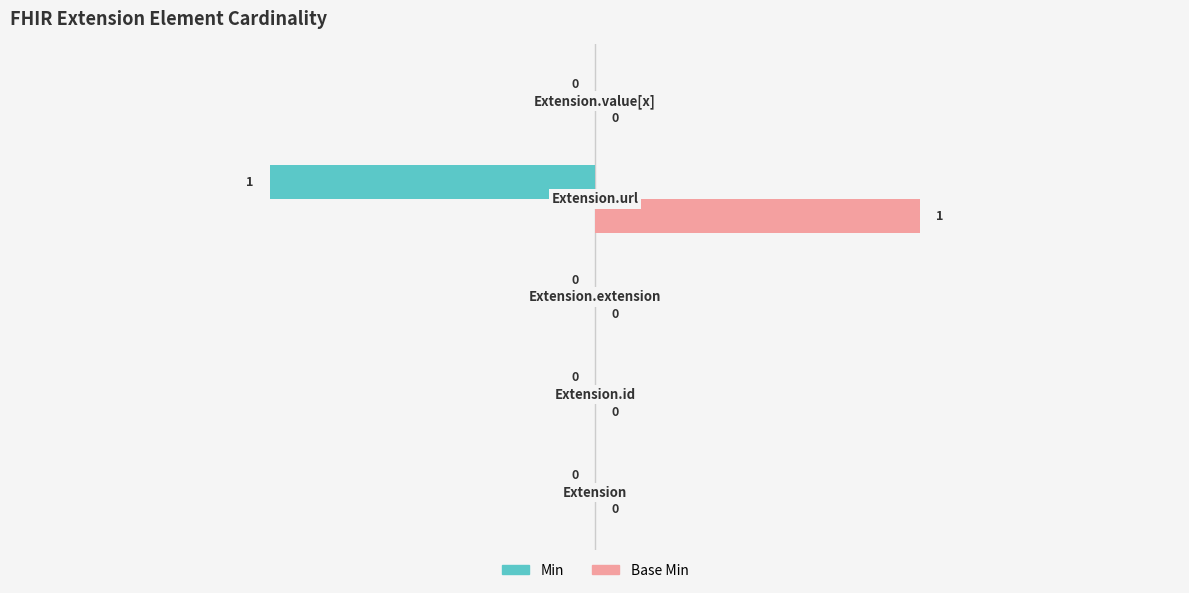

Which series has the largest total across all categories?

Base Min